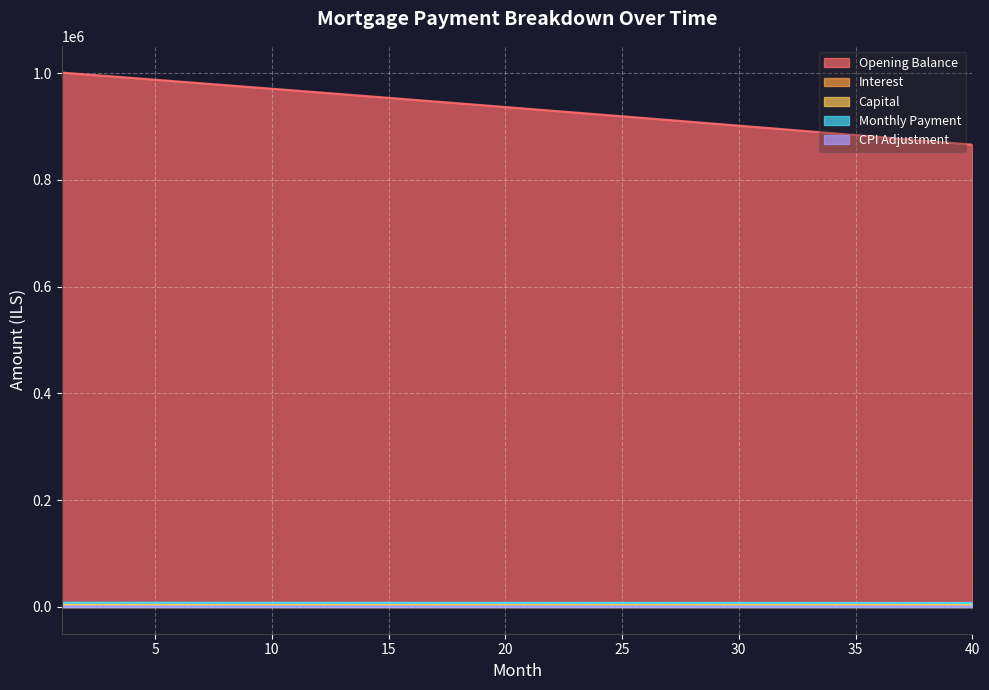

The interest series shows 5010.8 at 10. True or false?

False